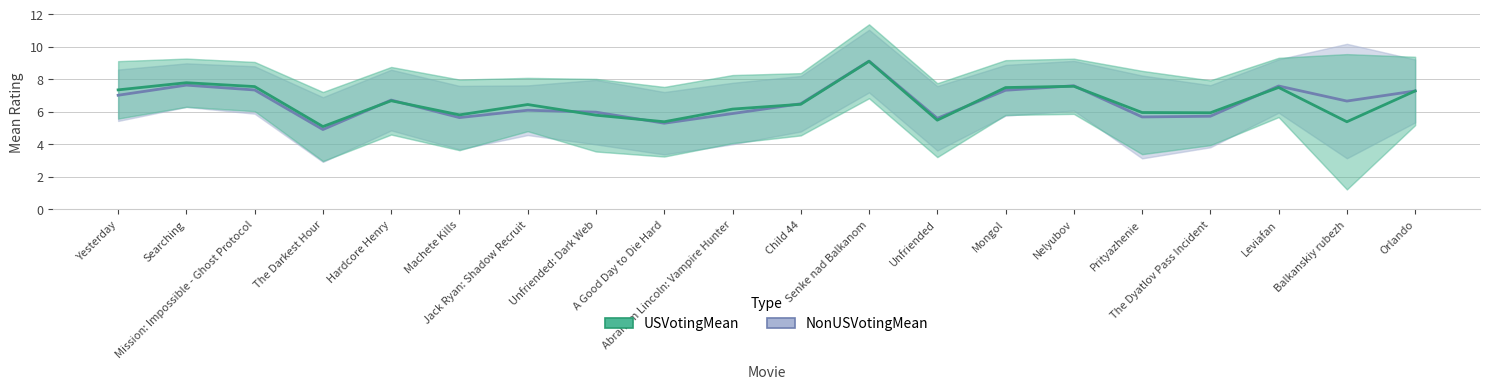

Rank the series by their average value, from highest to lowest.

USVotingMean, NonUSVotingMean